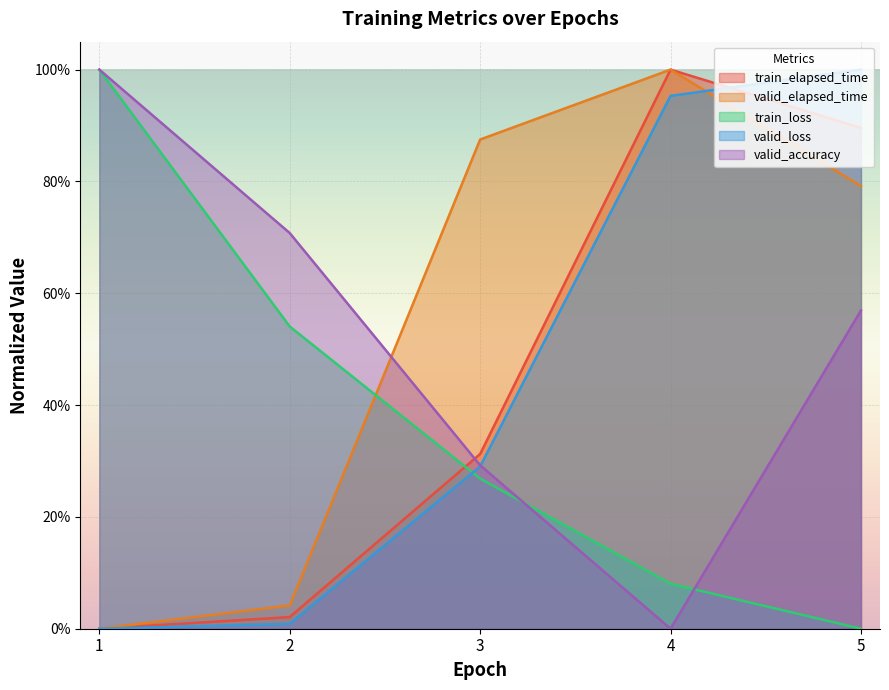

Reading left to right, extract all data points from this chart.

train_elapsed_time: 1=0.0	2=0.0	3=0.3	4=1.0	5=0.9
valid_elapsed_time: 1=0.0	2=0.0	3=0.9	4=1.0	5=0.8
train_loss: 1=1.0	2=0.5	3=0.3	4=0.1	5=0.0
valid_loss: 1=0.0	2=0.0	3=0.3	4=1.0	5=1.0
valid_accuracy: 1=1.0	2=0.7	3=0.3	4=0.0	5=0.6